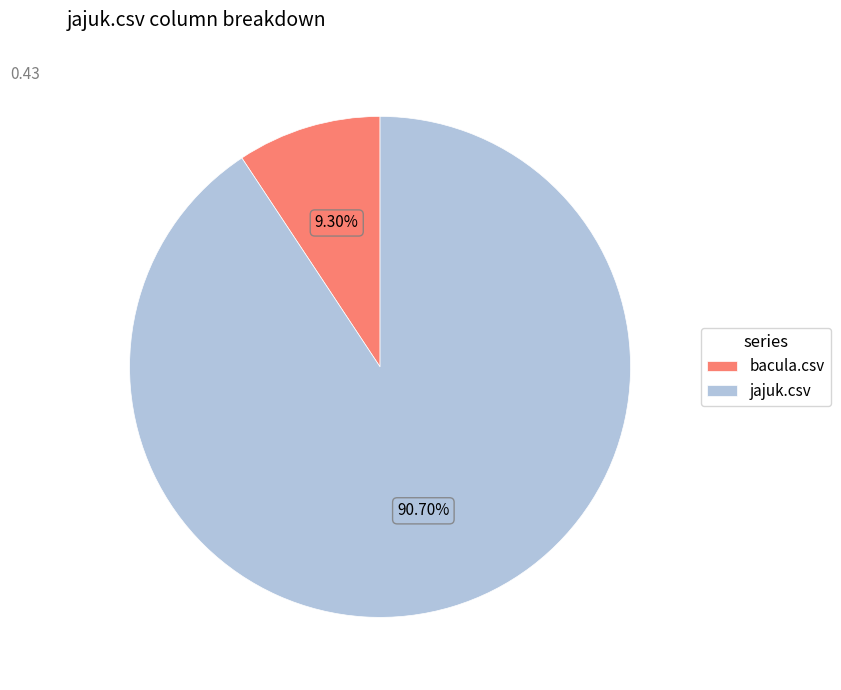

Combined, what portion of the pie is bacula.csv and jajuk.csv?

100.0%